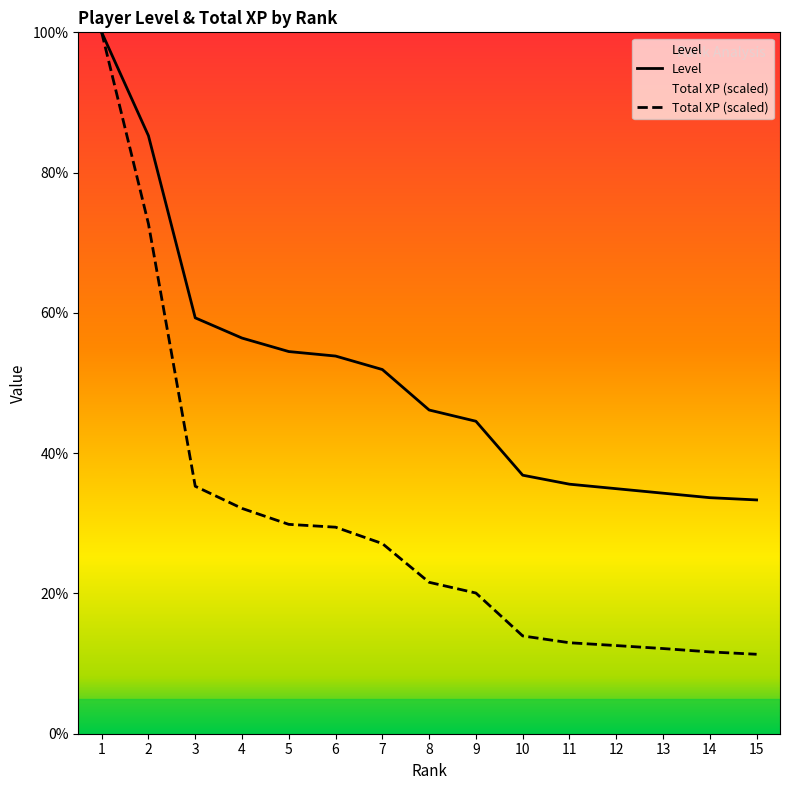

Is it true that Total XP (scaled) equals 3.0 at 12?

False